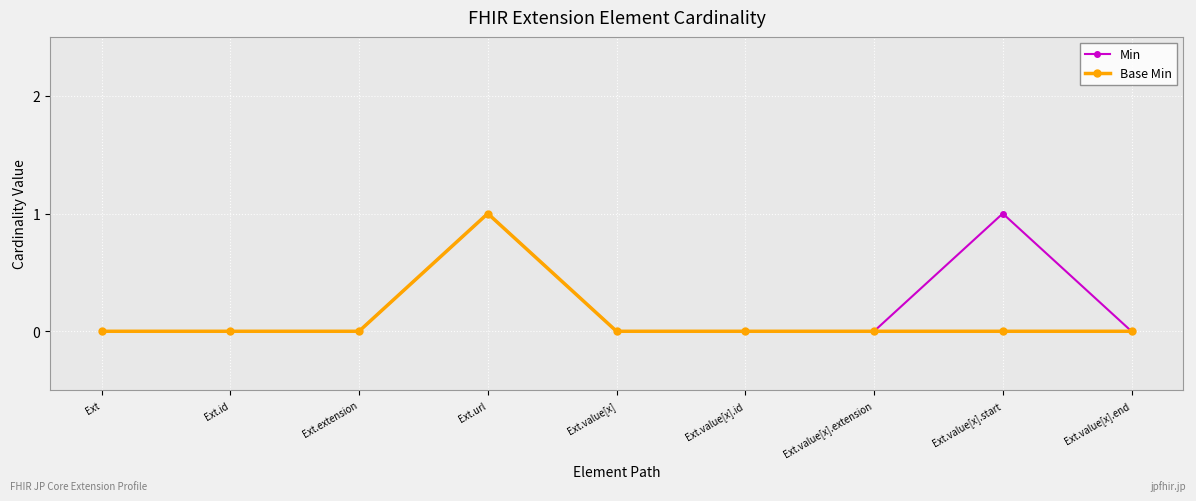

How many lines are shown in the chart?

2